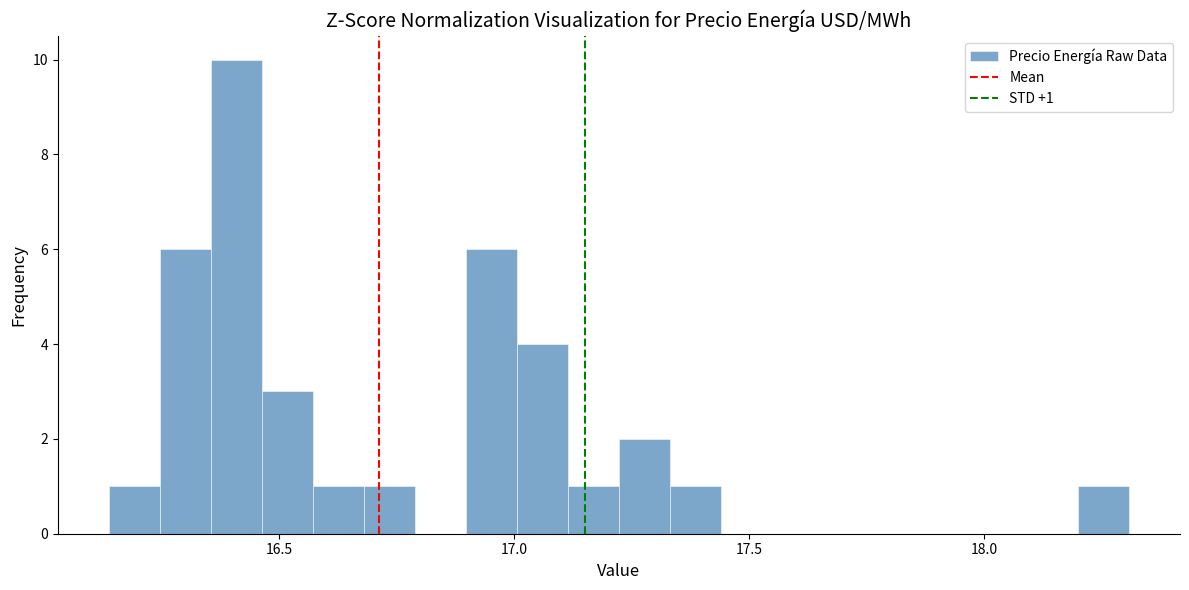

Read against the x-axis, roughly where is the centre of the tallest bar?

16.40